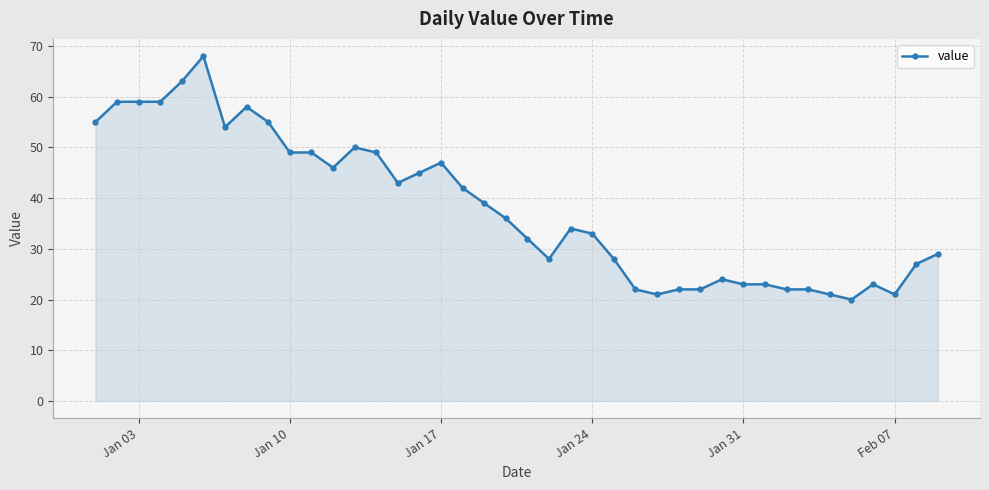

What is the difference between the maximum and minimum values?

48